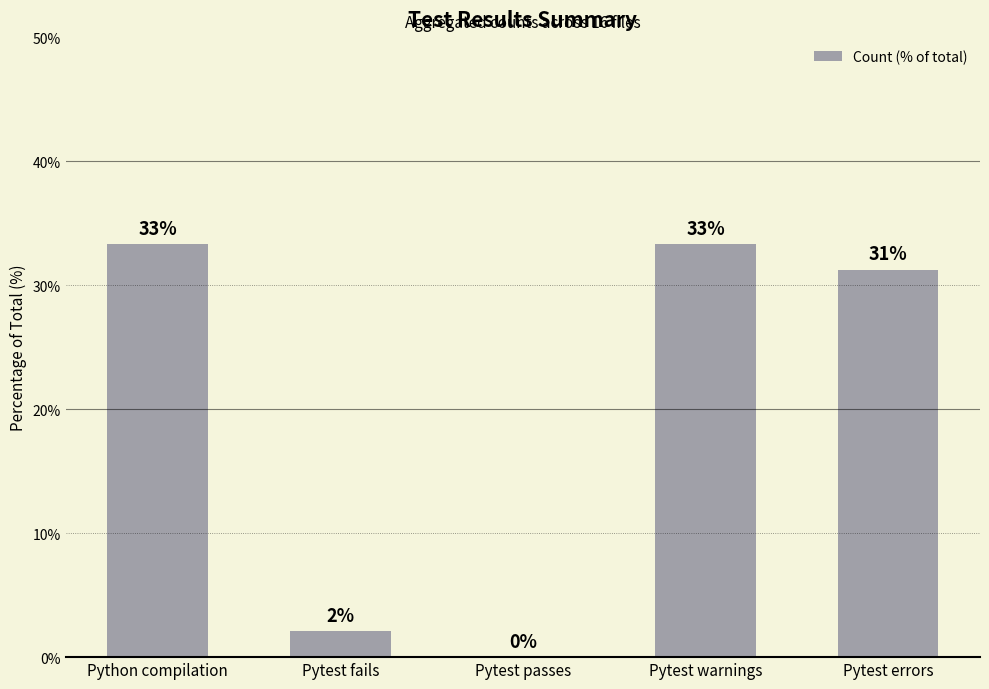

Is it true that the value at Pytest passes is 0.0?

True